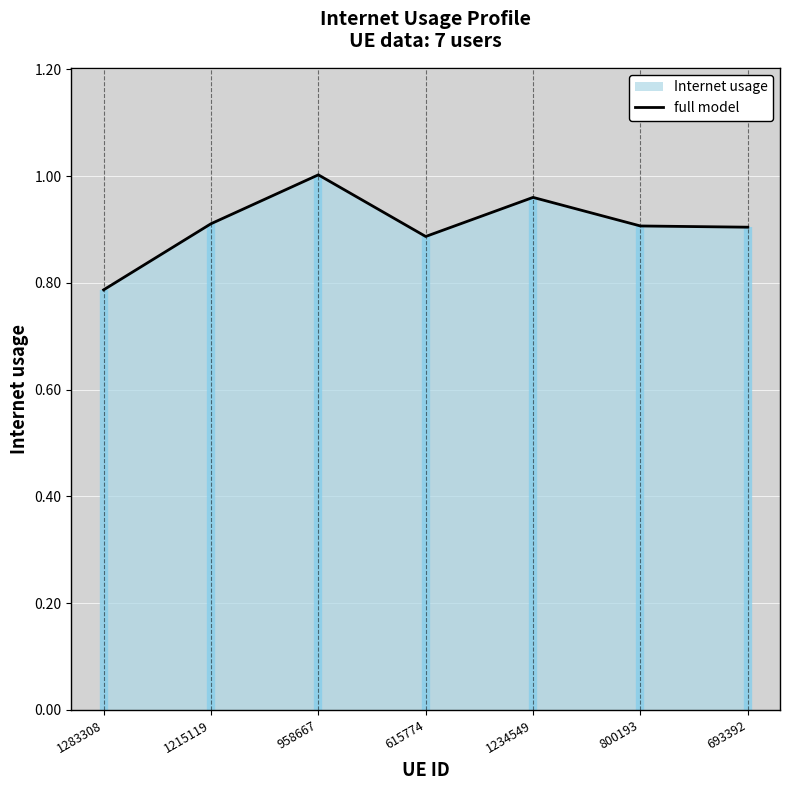

What is the greatest value displayed?

1.0